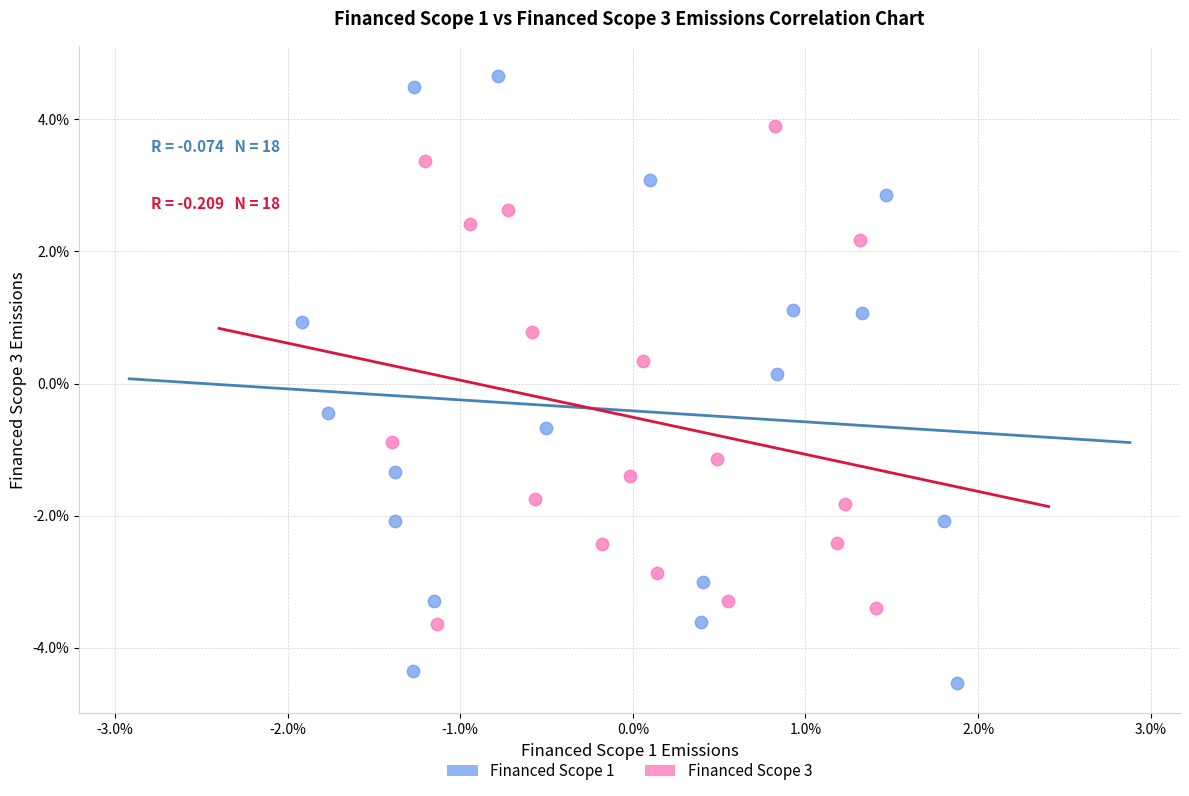

What are all the series names shown in the legend?

Financed Scope 1, Financed Scope 3